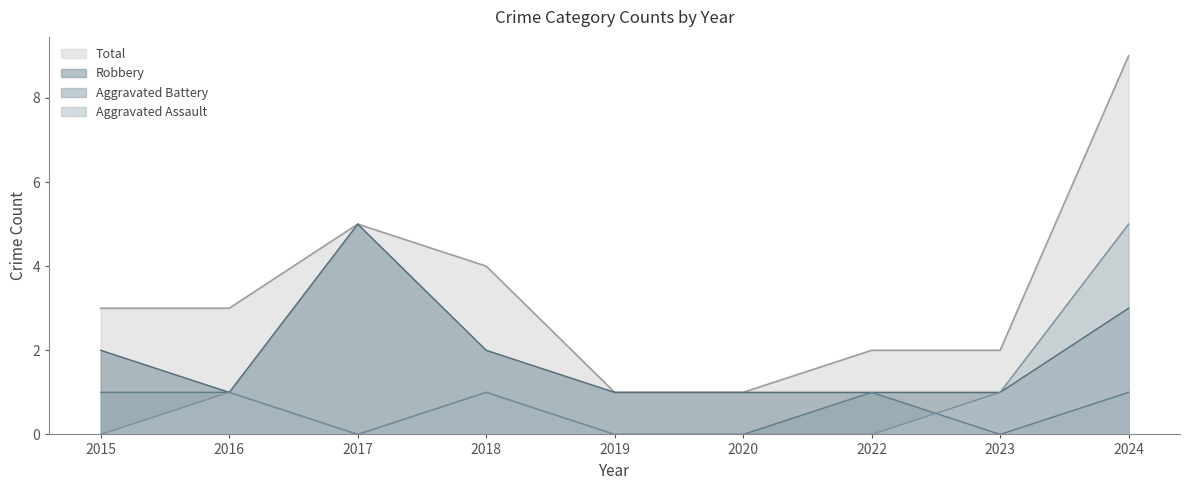

The value of Aggravated Battery at 2022 is 1. True or false?

True